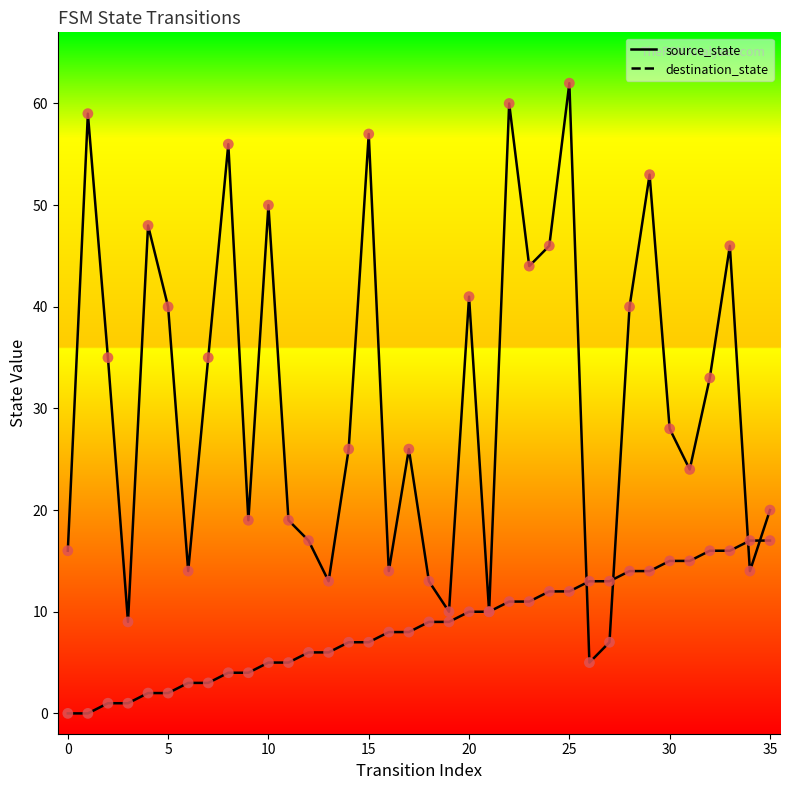

Which series has the largest Y range (max minus min)?

destination_state